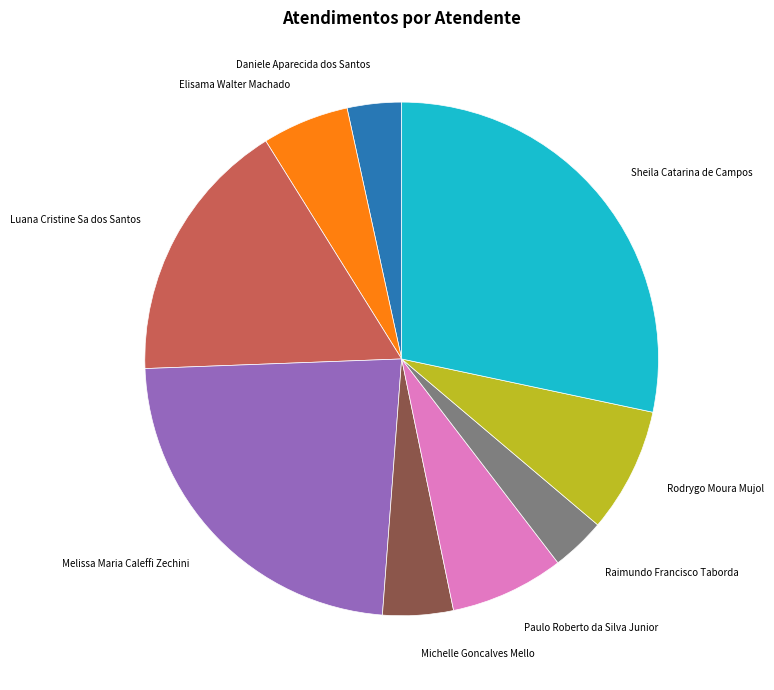

Is there a majority slice in this chart?

No